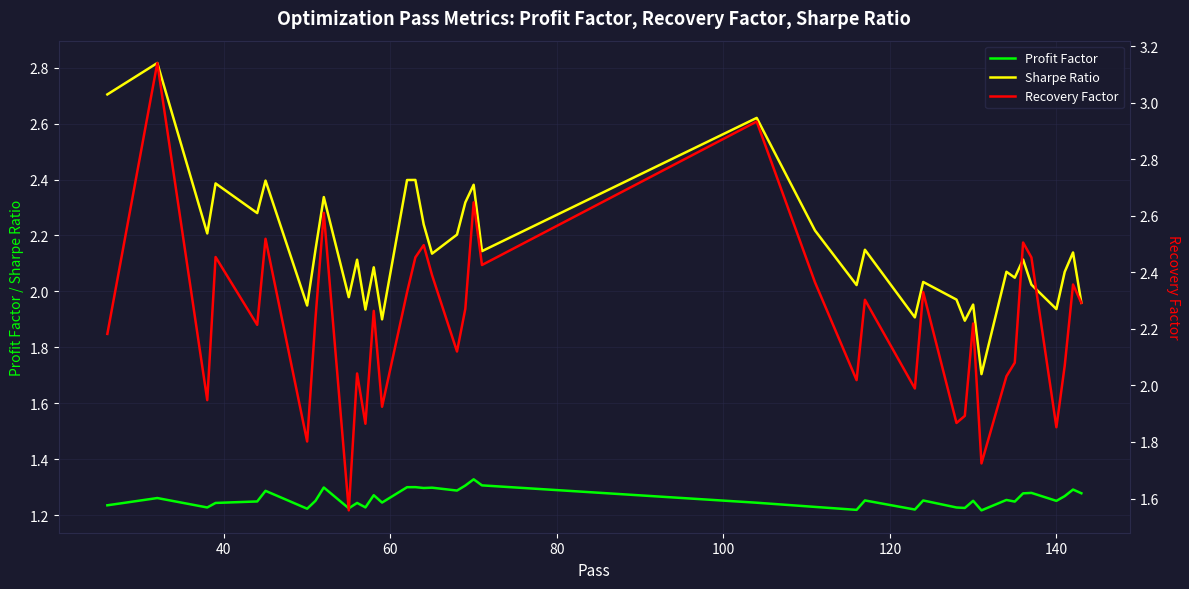

True or false: Sharpe Ratio and Profit Factor cross at least once.

False